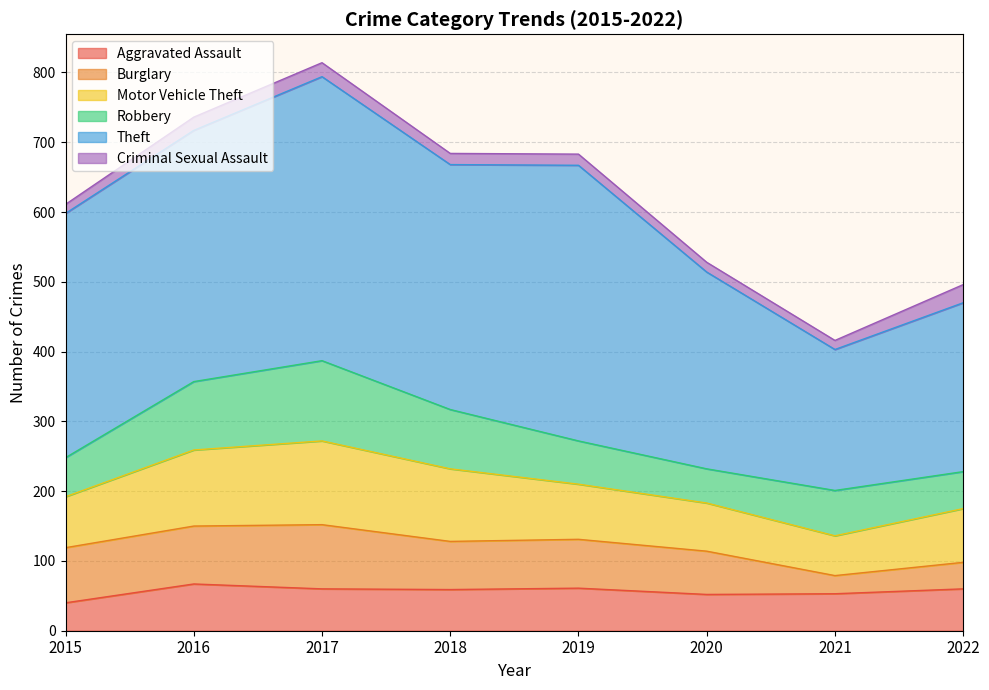

At which category is the sum across all series the highest?

2017